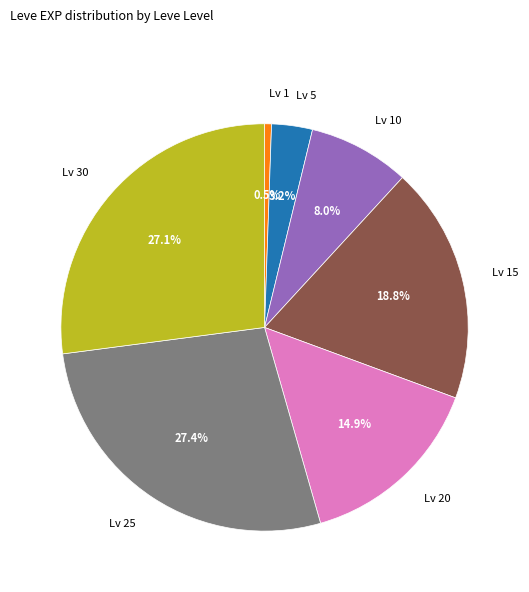

Count the number of slices in the pie.

7